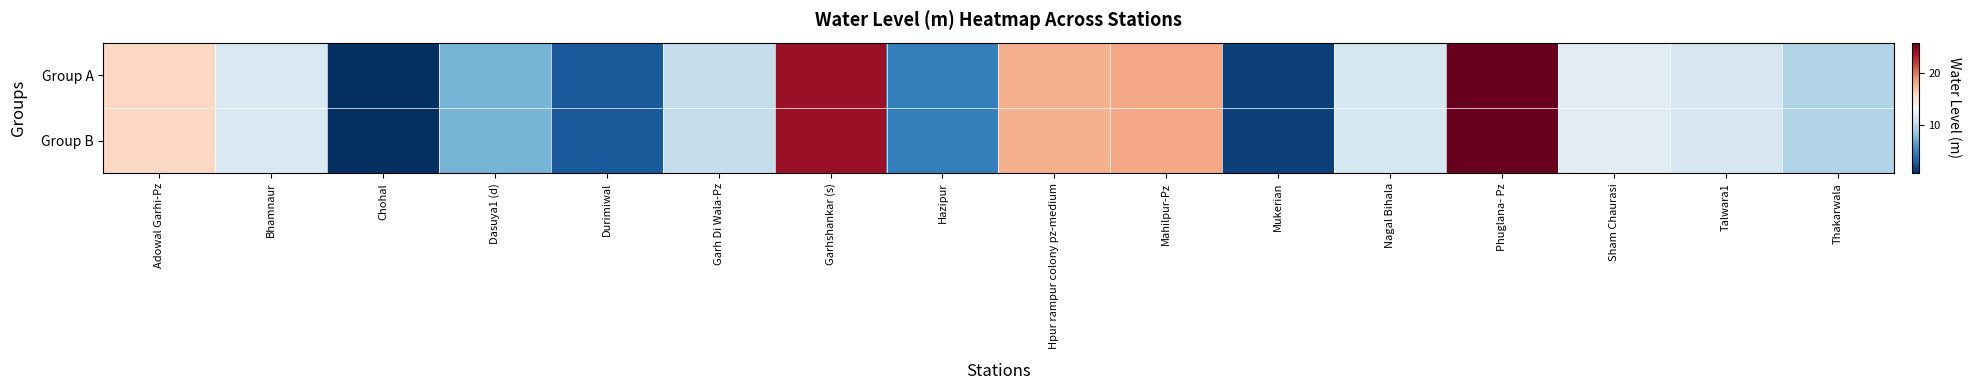

Rank the series by their maximum value, from lowest to highest.

Group A, Group B